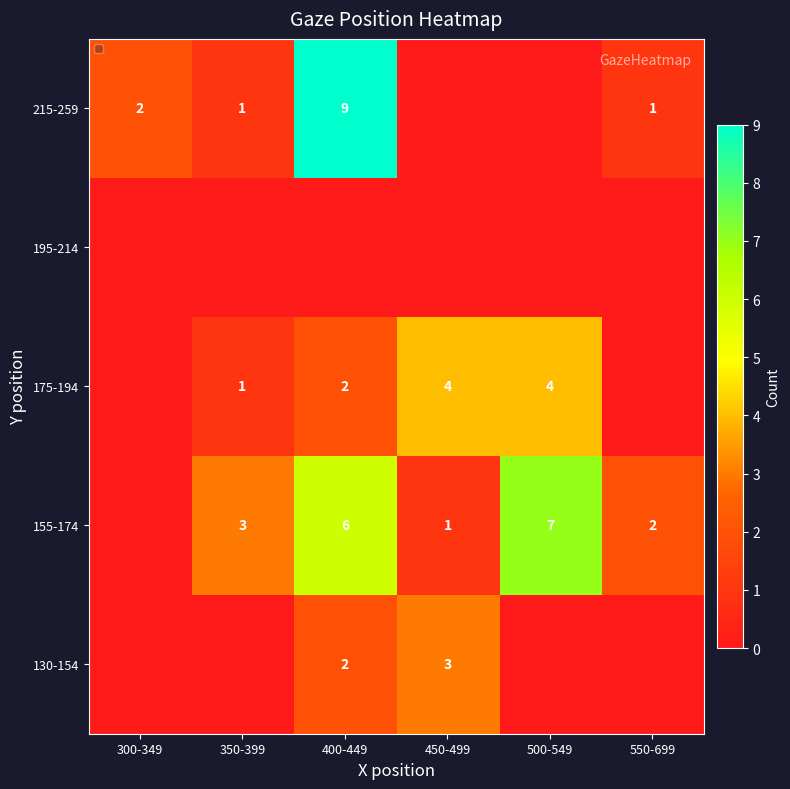

What is the sum of the 155-174 values at 500-549 and 550-699?

9